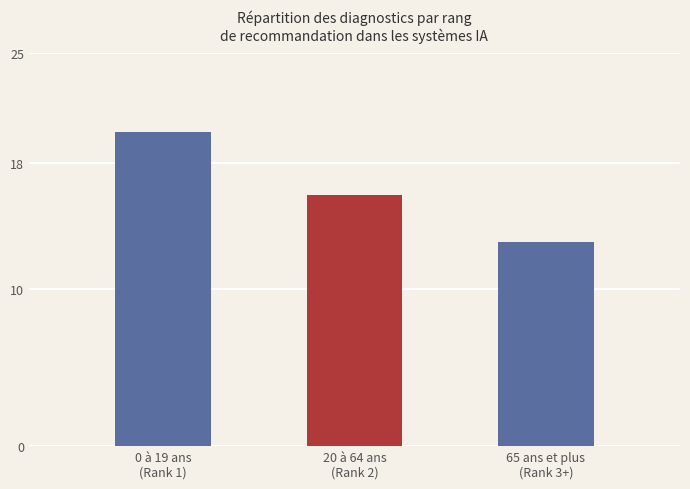

What is the difference between the values at 20 à 64 ans
(Rank 2) and 65 ans et plus
(Rank 3+)?

3